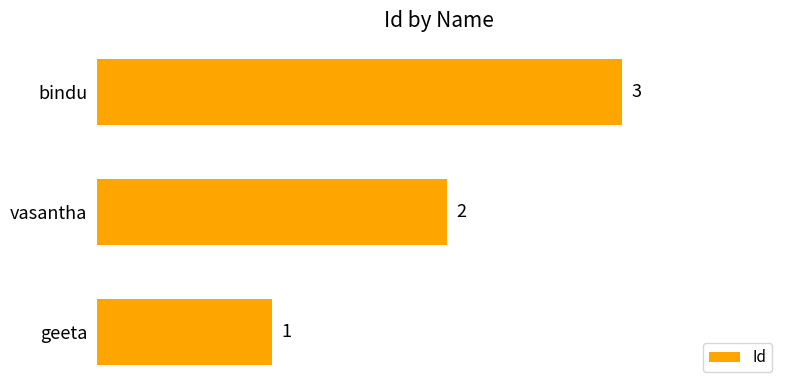

Are the bars horizontal?

Yes